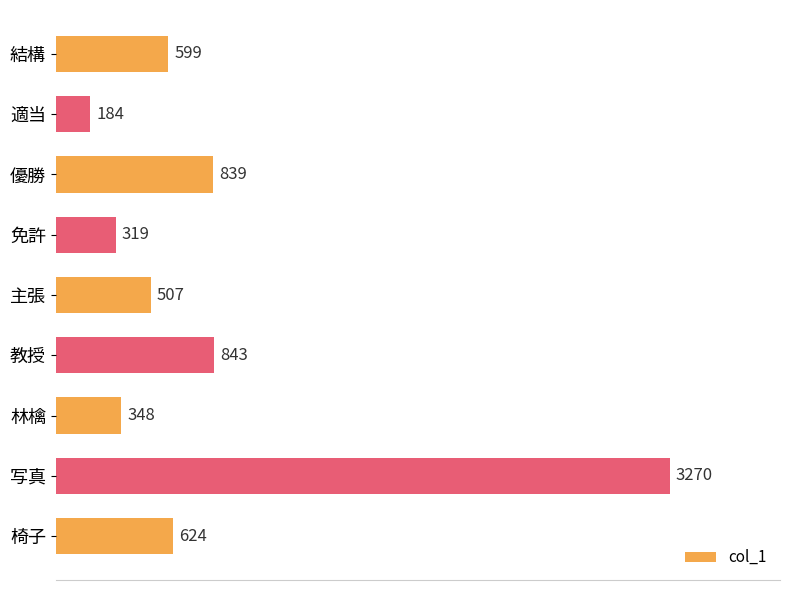

Rank the categories by value from highest to lowest.

写真, 教授, 優勝, 椅子, 結構, 主張, 林檎, 免許, 適当